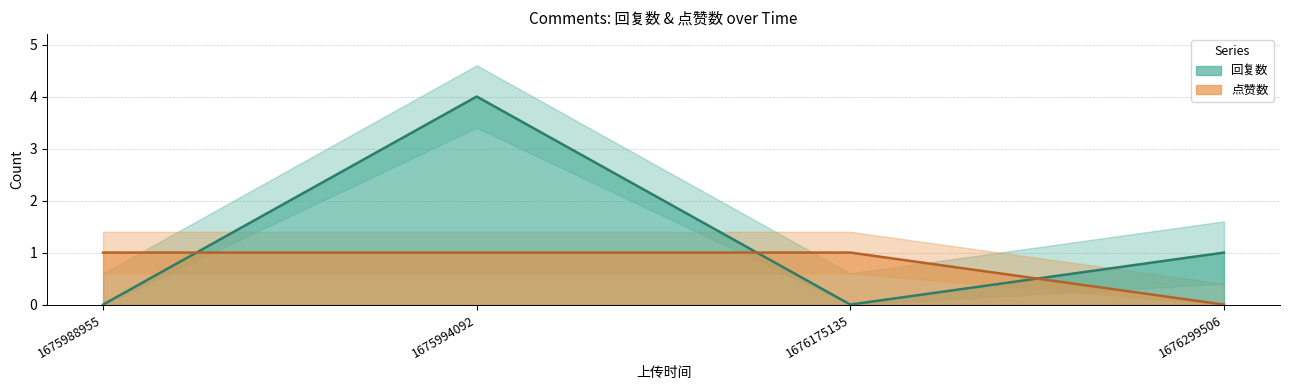

Reading left to right, what are all the values shown in this chart?

回复数: 0	4	0	1
点赞数: 1	1	1	0